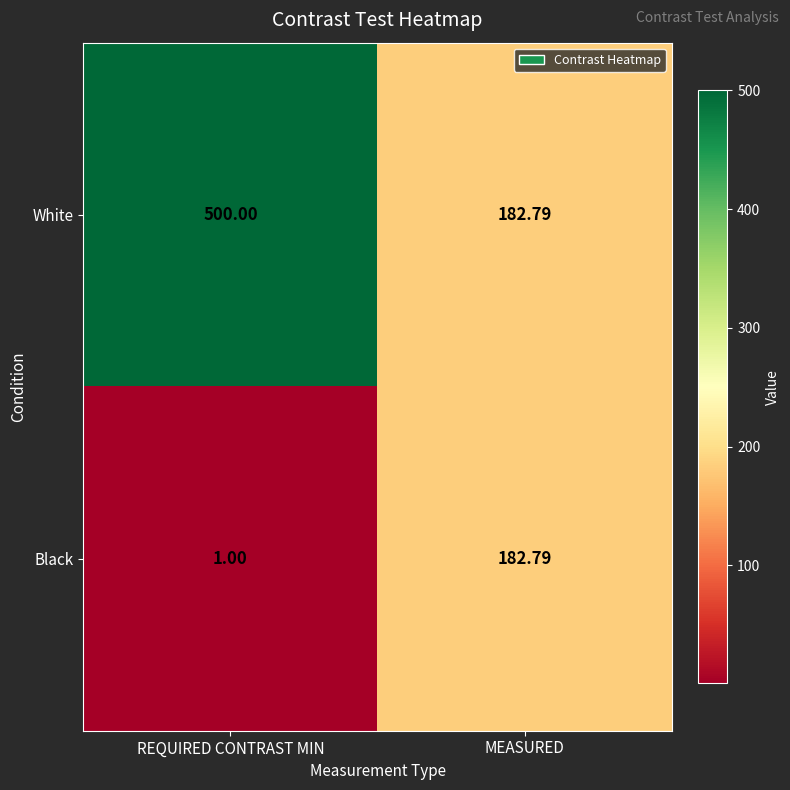

At which label is White closest to 341?

MEASURED